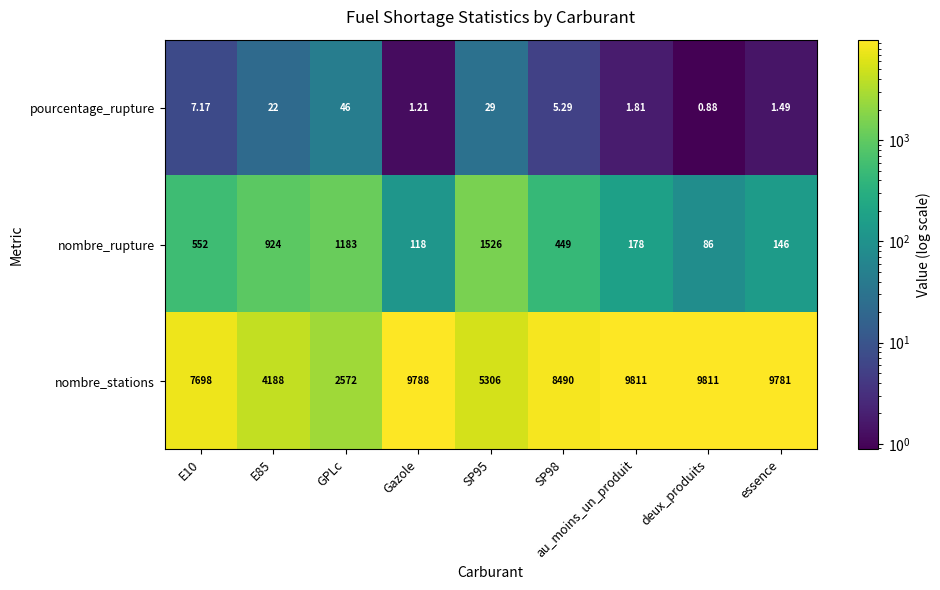

At which category does the chart reach its minimum across all series?

deux_produits